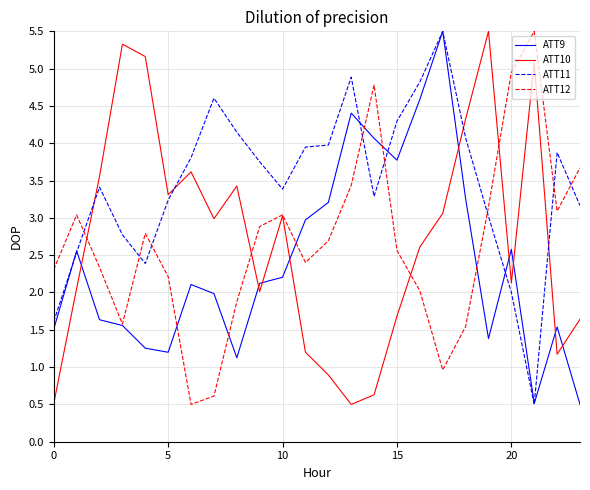

After their last crossing, which series has the higher values: ATT10 or ATT11?

ATT11